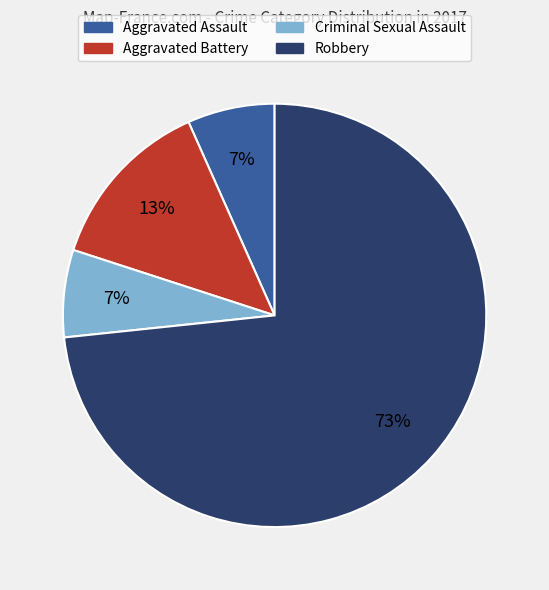

Which slice is the largest?

Robbery